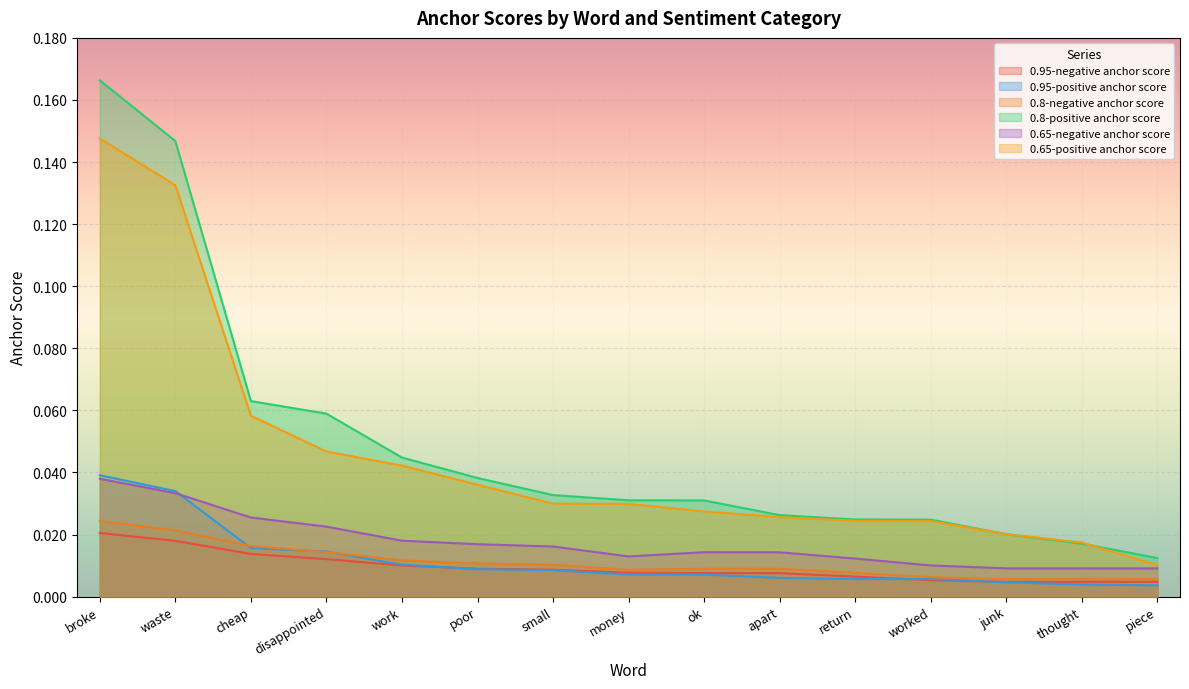

Where is the first local maximum for 0.8-negative anchor score?

ok